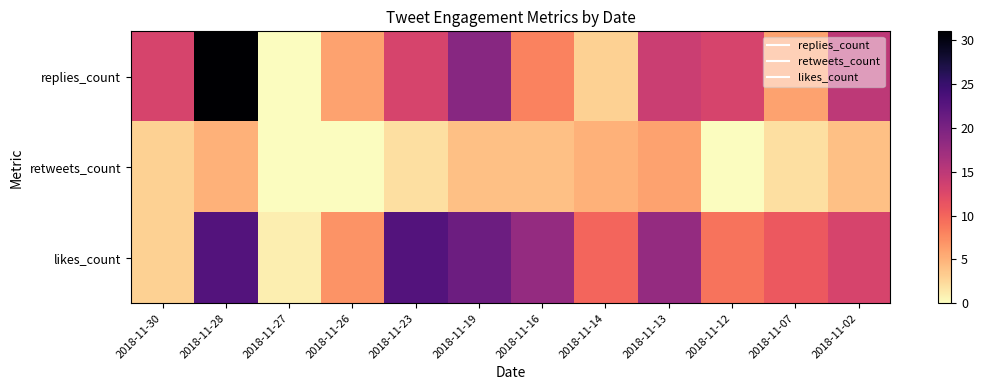

Reading right to left, what are all the values shown in this chart?

replies_count: 2018-11-02=15	2018-11-07=6	2018-11-12=13	2018-11-13=14	2018-11-14=3	2018-11-16=8	2018-11-19=19	2018-11-23=13	2018-11-26=6	2018-11-27=0	2018-11-28=31	2018-11-30=13
retweets_count: 2018-11-02=4	2018-11-07=2	2018-11-12=0	2018-11-13=6	2018-11-14=5	2018-11-16=4	2018-11-19=4	2018-11-23=2	2018-11-26=0	2018-11-27=0	2018-11-28=5	2018-11-30=3
likes_count: 2018-11-02=13	2018-11-07=11	2018-11-12=9	2018-11-13=18	2018-11-14=10	2018-11-16=18	2018-11-19=21	2018-11-23=23	2018-11-26=7	2018-11-27=1	2018-11-28=23	2018-11-30=3